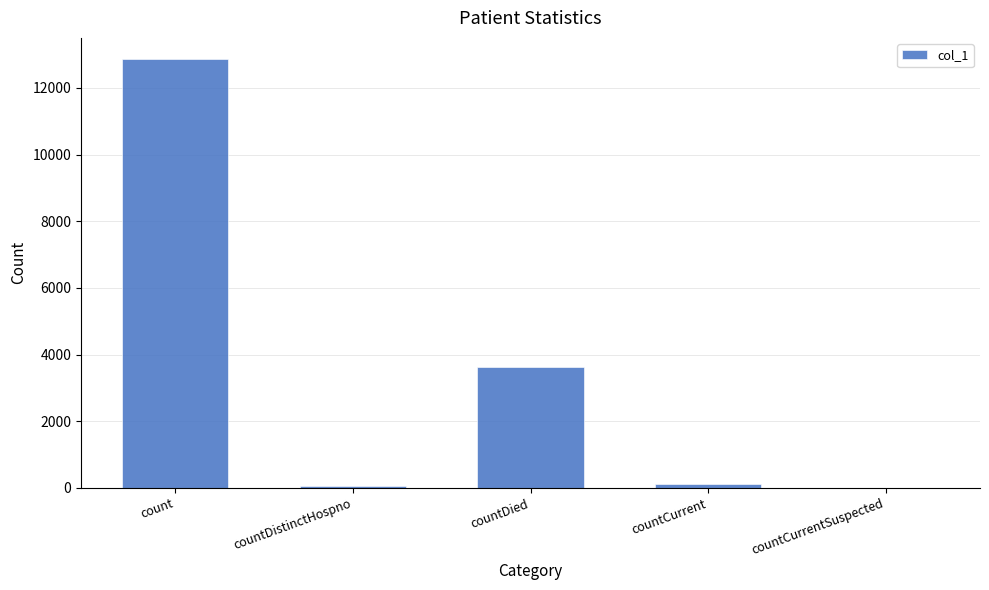

The chart shows a value of 0 at countCurrentSuspected. True or false?

True